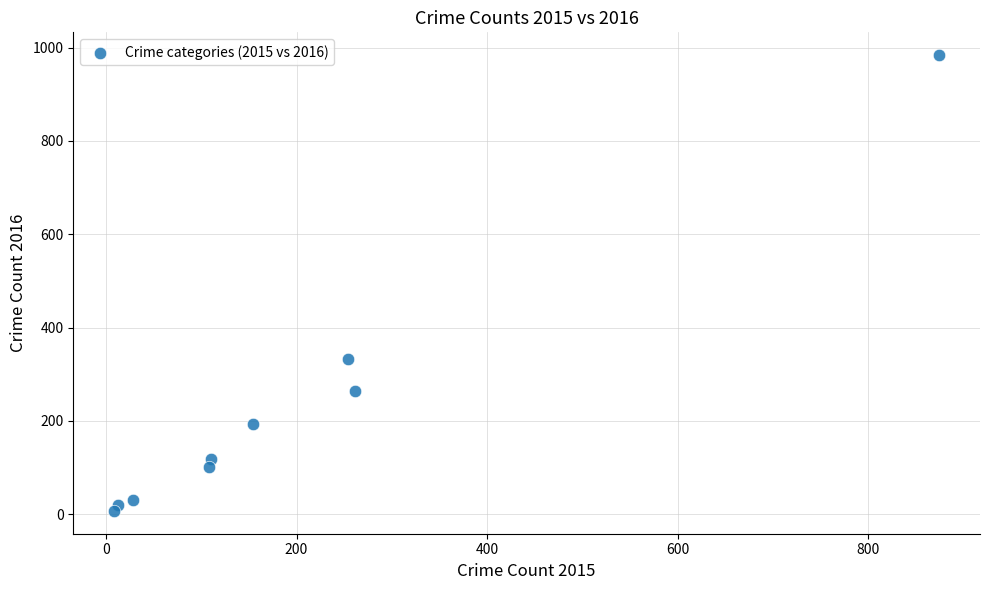

What Y value in the scatter plot is closest to 495?

333